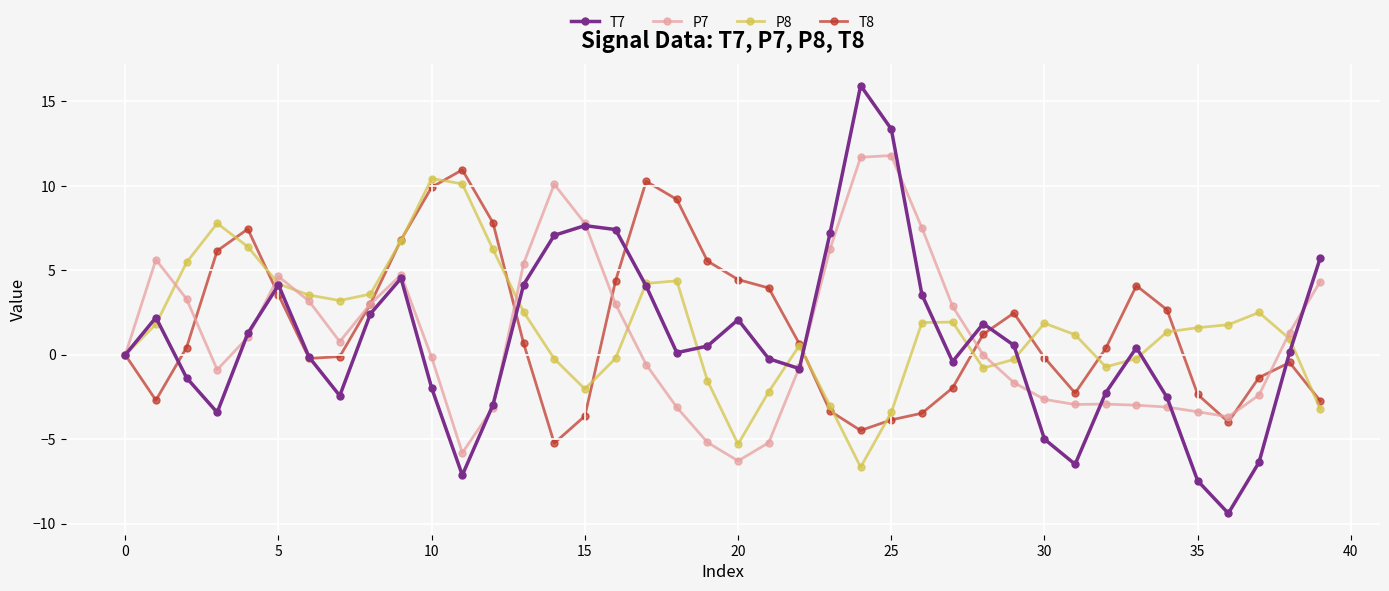

What is the minimum value for T7?

-9.4